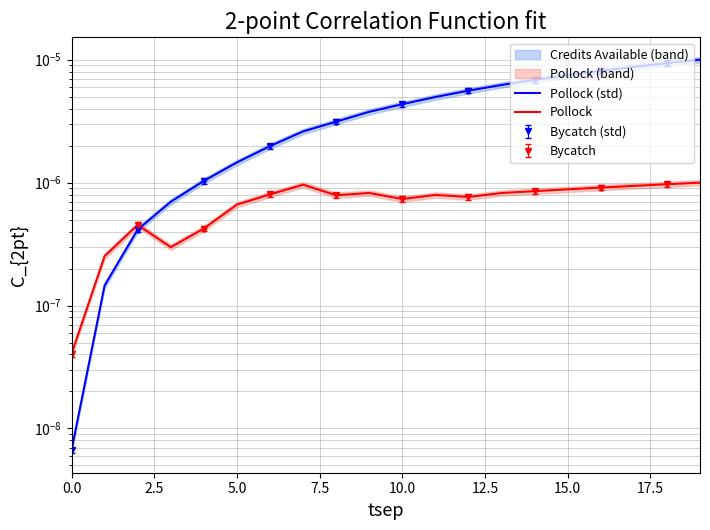

How many categories are shown in the chart?

20